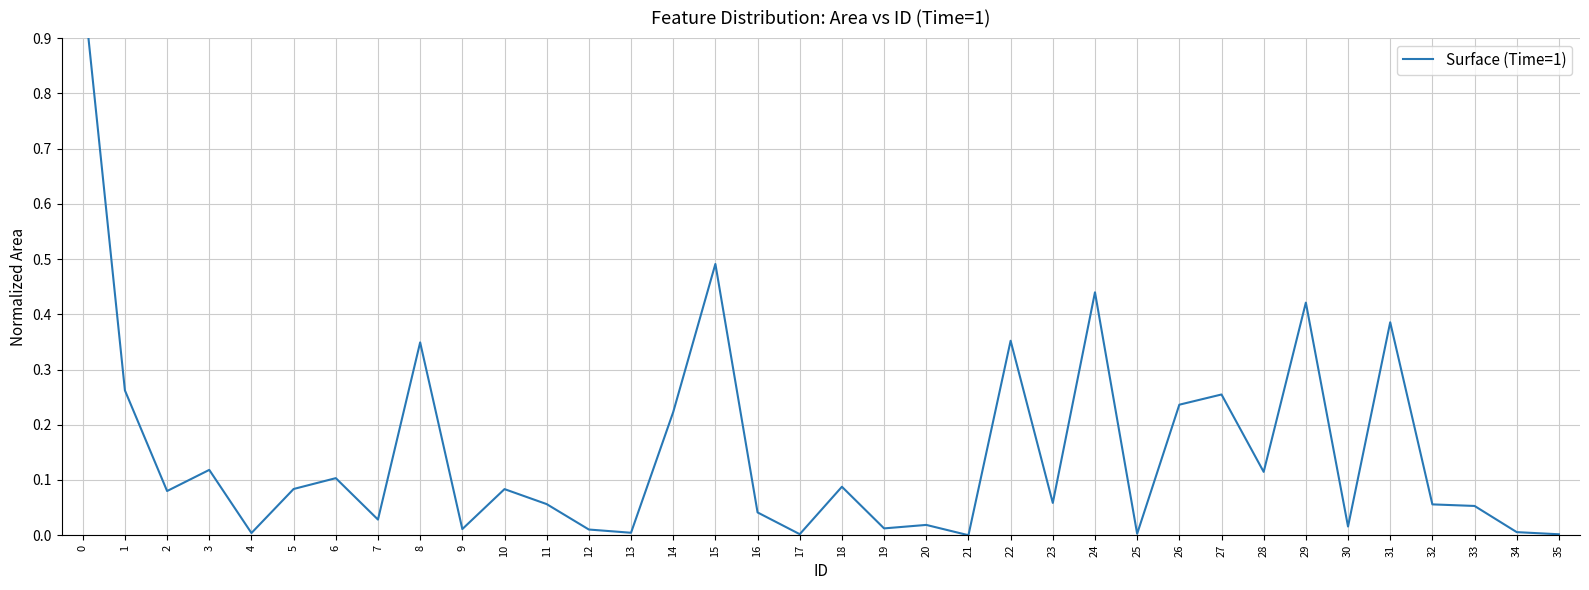

What is the maximum value shown in the chart?

1.0